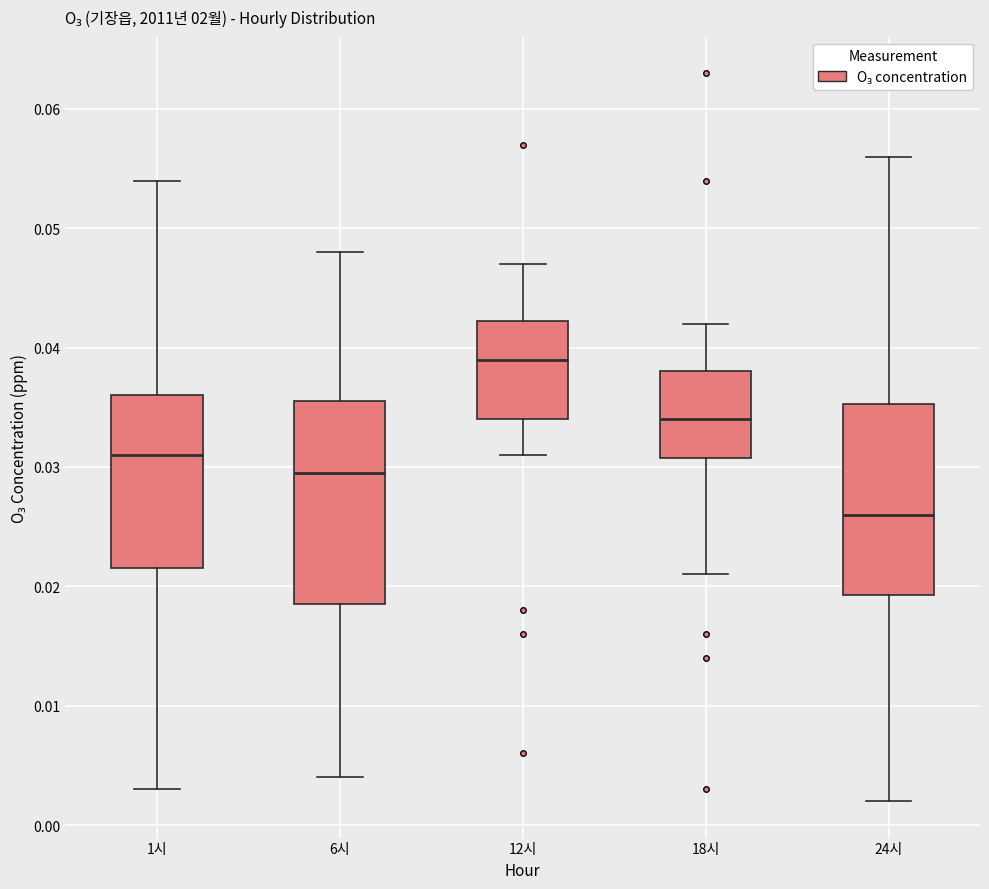

Reading left to right, transcribe this box plot: for each box, give where its median line is, the range the box spans, and where its two whiskers end, as read against the y-axis. The values are not printed on the chart, so give them approximately, as read against the axis.

1시: median 0.031, box 0.022 to 0.036, whiskers 0.003 to 0.054
6시: median 0.030, box 0.019 to 0.036, whiskers 0.004 to 0.048
12시: median 0.039, box 0.034 to 0.042, whiskers 0.031 to 0.047
18시: median 0.034, box 0.031 to 0.038, whiskers 0.021 to 0.042
24시: median 0.026, box 0.019 to 0.035, whiskers 0.002 to 0.056